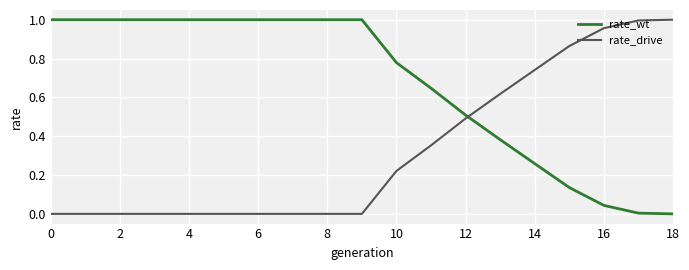

After their last crossing, which series has the higher values: rate_wt or rate_drive?

rate_drive